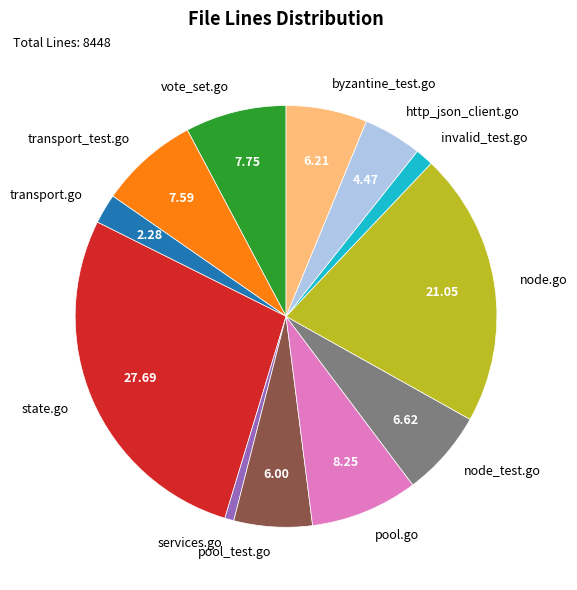

Which category has the biggest portion of the pie?

state.go